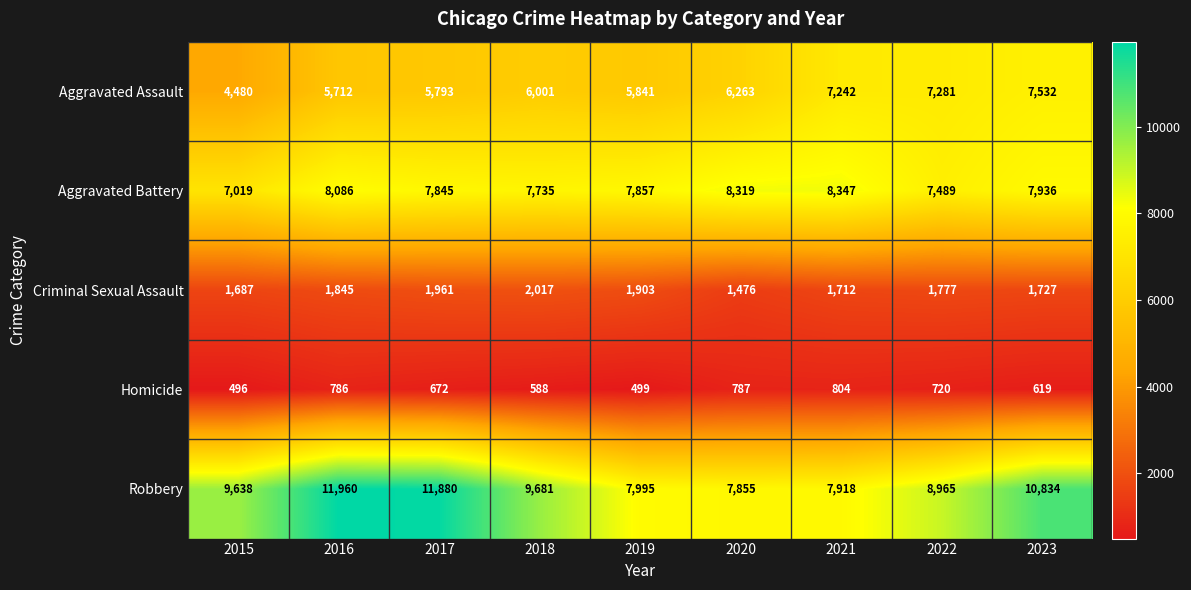

The value of Homicide at 2017 is 914. True or false?

False